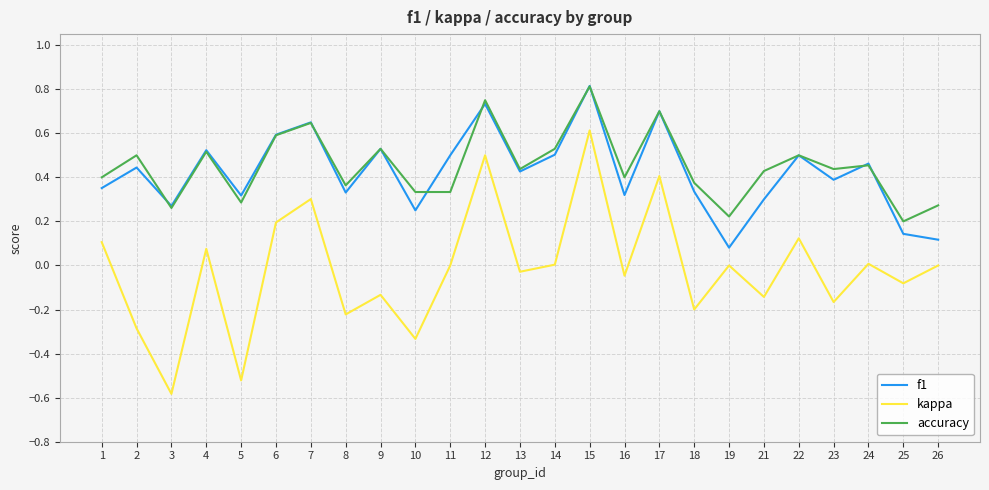

At how many categories does at least one series exceed 0?

25